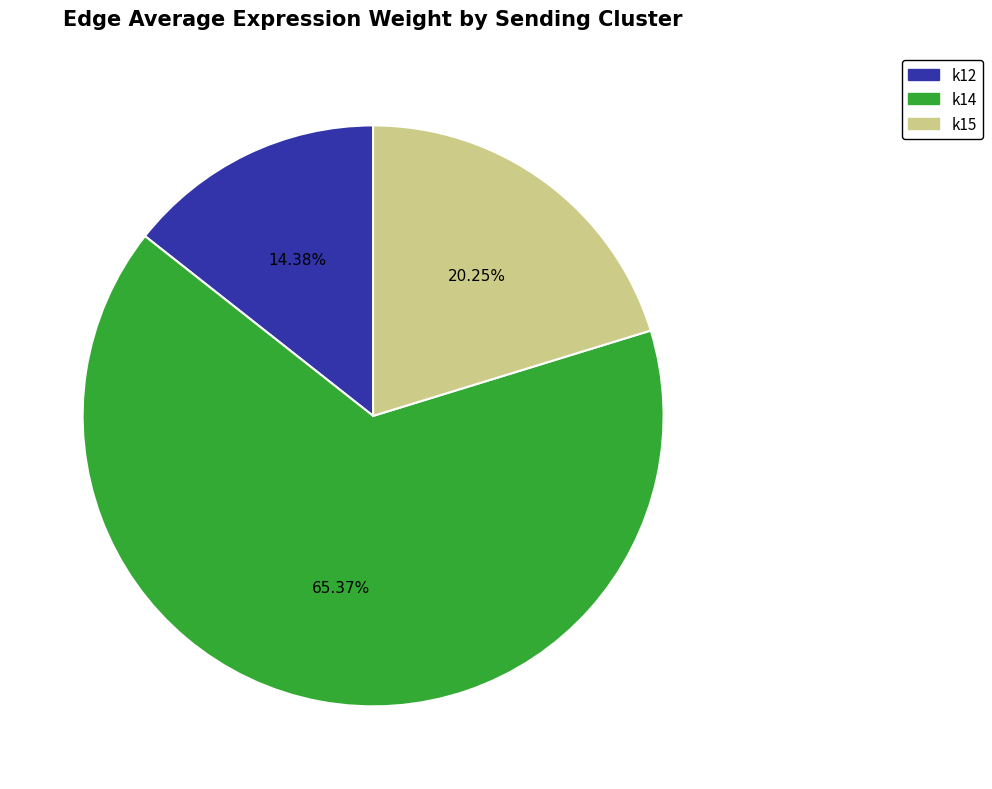

Is k12 the majority of the pie?

No